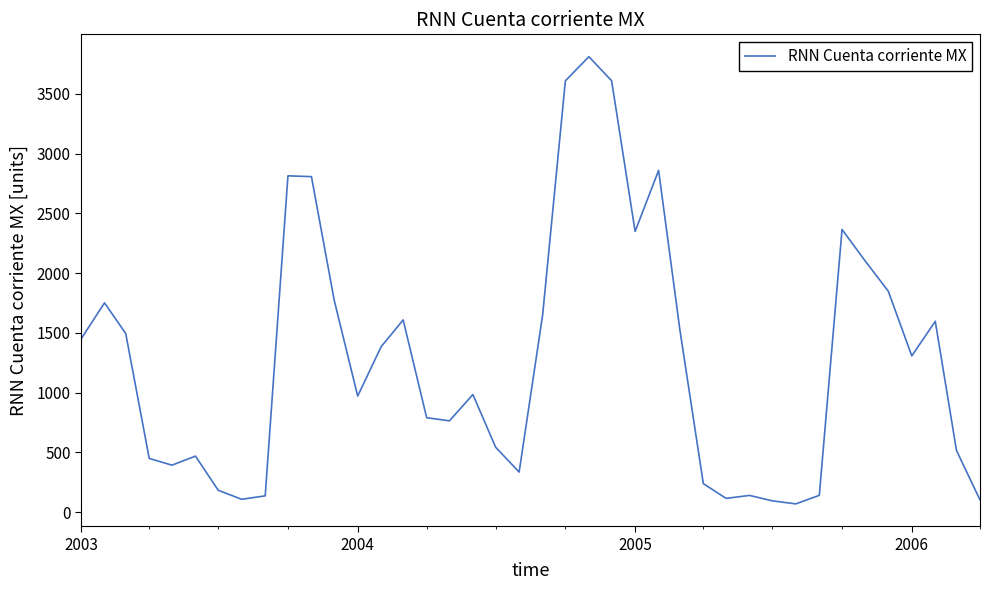

What is the maximum value shown in the chart?

3811.1